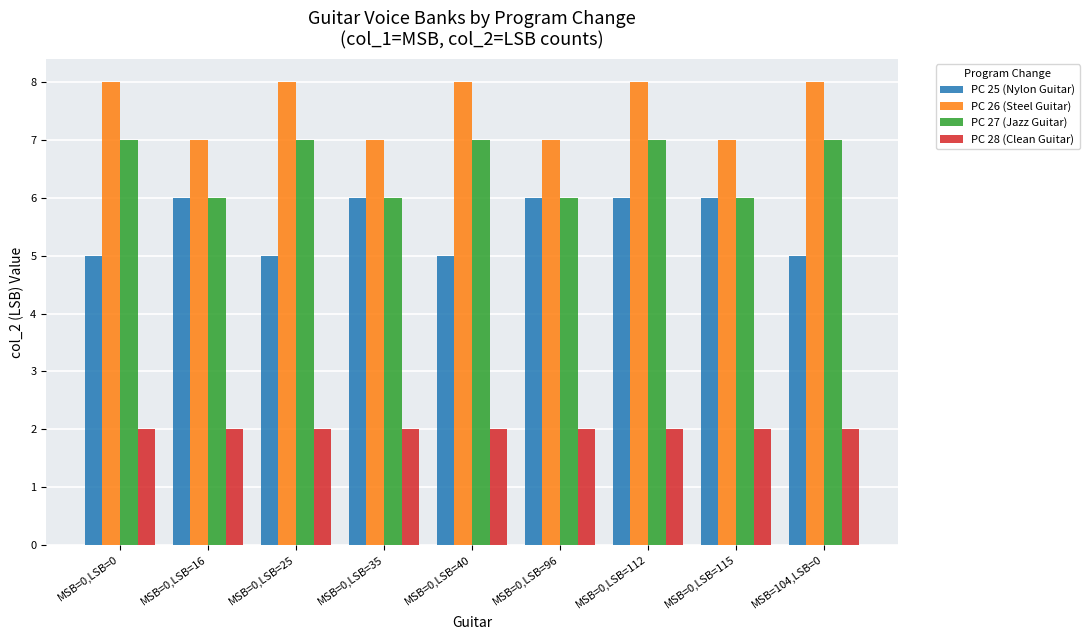

Read the PC 28 (Clean Guitar) value at MSB=0,LSB=35.

2